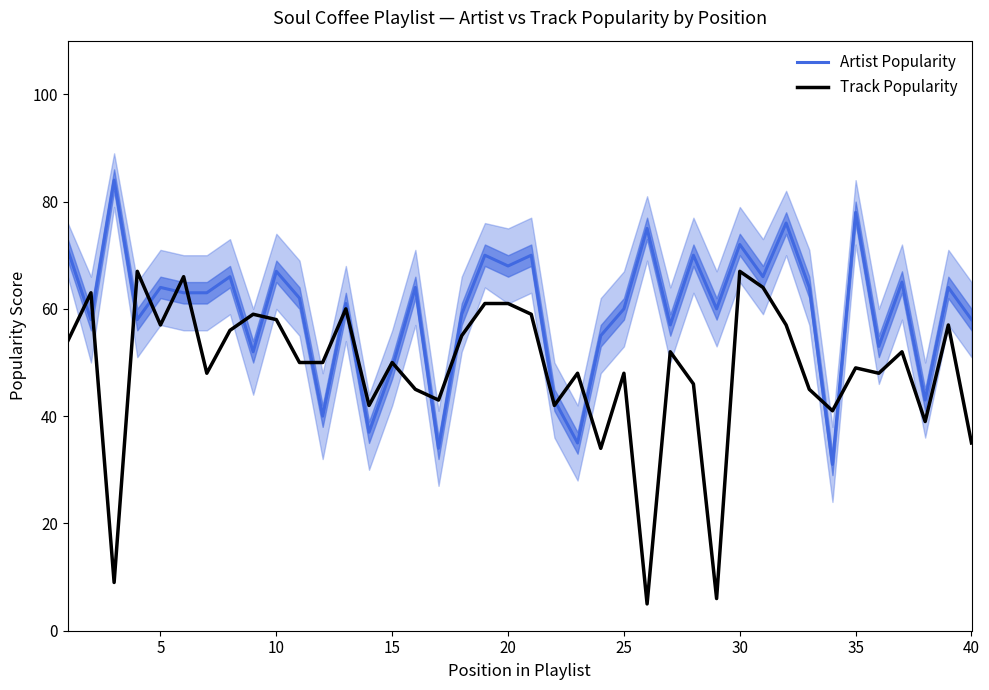

What is the highest value of the Artist Popularity series?

84